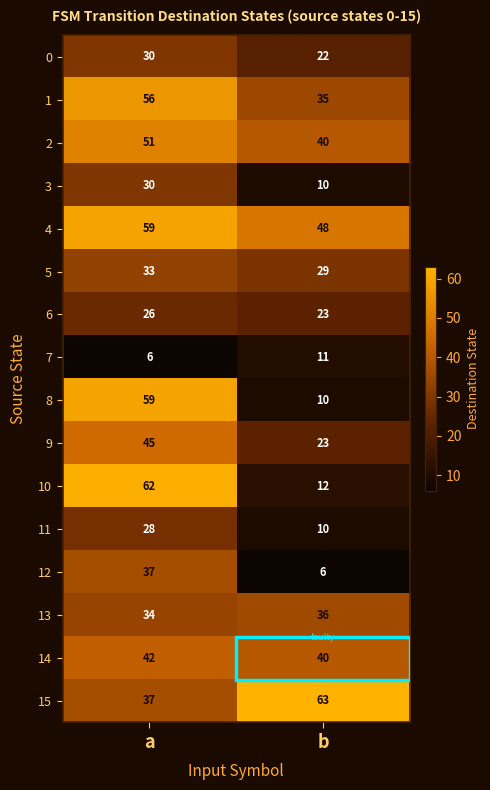

What is the difference between the highest and lowest values at a?

56